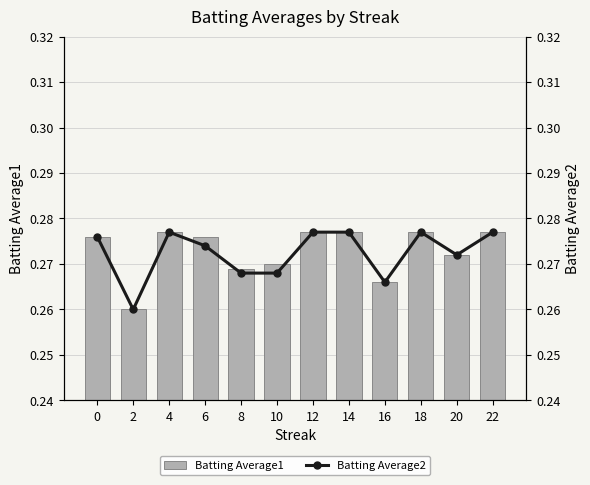

List the labels in order of Batting Average2 value, largest first.

4, 12, 14, 18, 22, 0, 6, 20, 8, 10, 16, 2